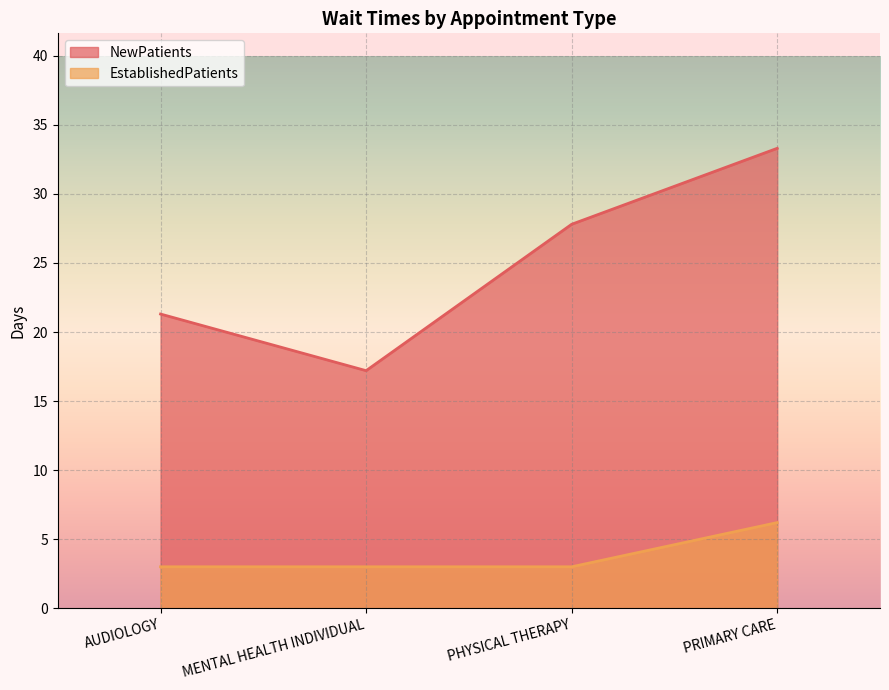

List the series in order of their peak value, highest first.

NewPatients, EstablishedPatients